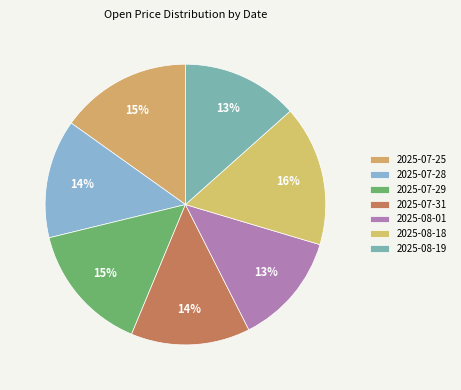

What percentage is the 2025-08-19 slice, to the nearest percent?

13%